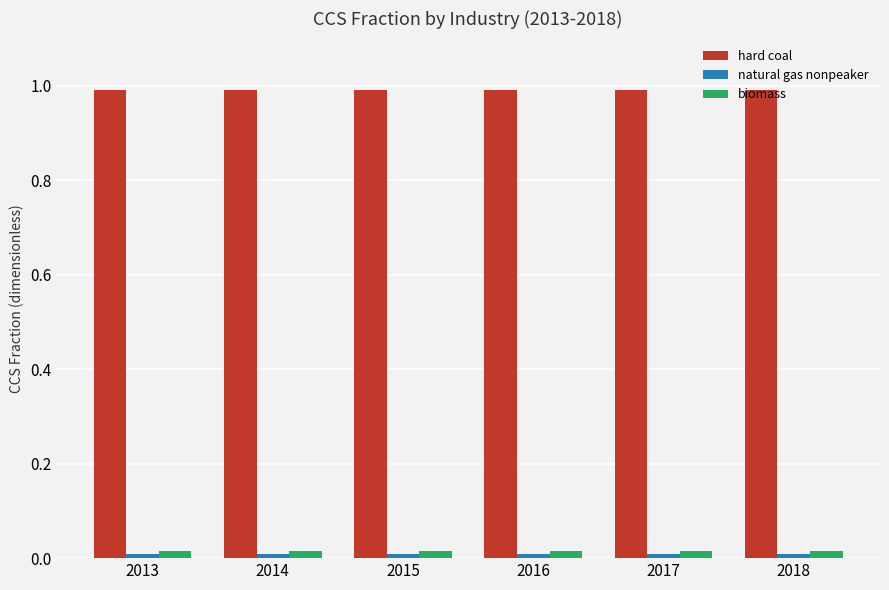

What is the greatest value displayed?

1.0